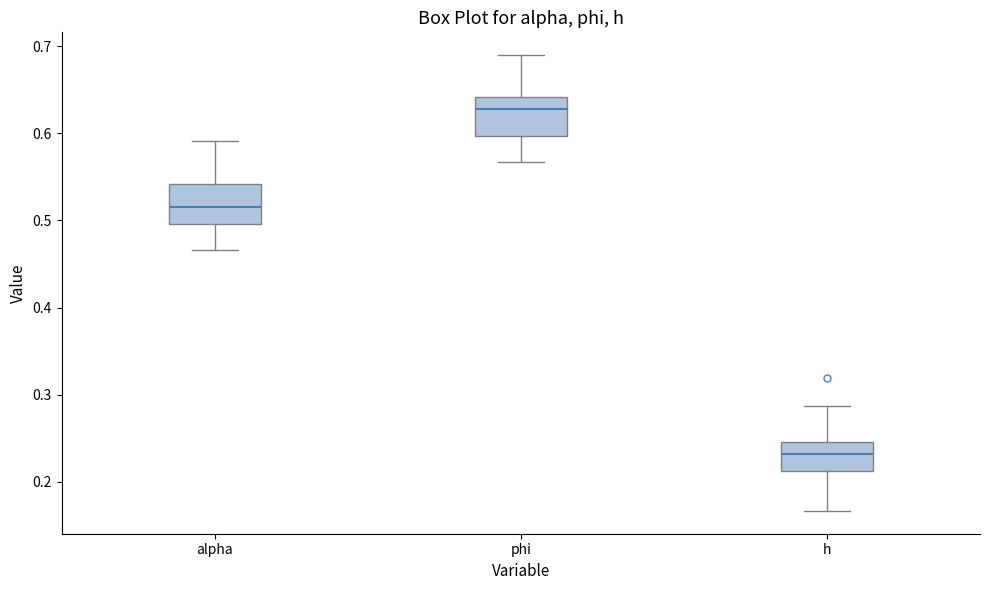

Reading left to right, read every box against the y-axis: the position of its median line, the range the box covers, and the ends of its whiskers. The values are not printed on the chart, so give them approximately, as read against the axis.

alpha: median 0.52, box 0.50 to 0.54, whiskers 0.47 to 0.59
phi: median 0.63, box 0.60 to 0.64, whiskers 0.57 to 0.69
h: median 0.23, box 0.21 to 0.25, whiskers 0.17 to 0.29